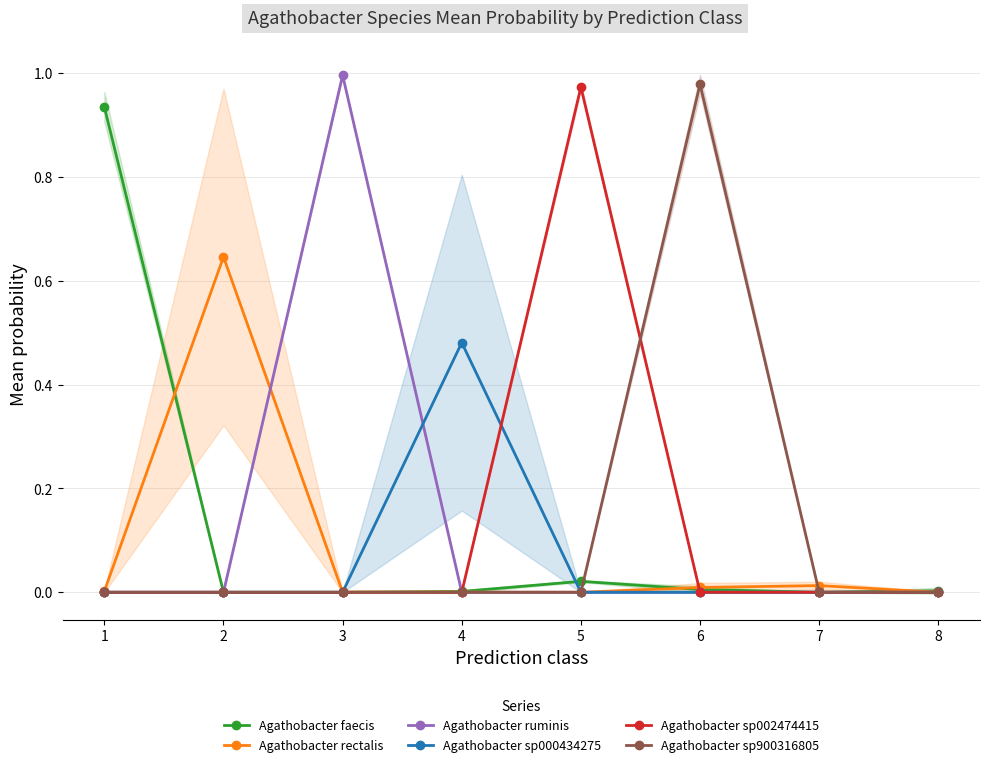

How many lines are shown in the chart?

6